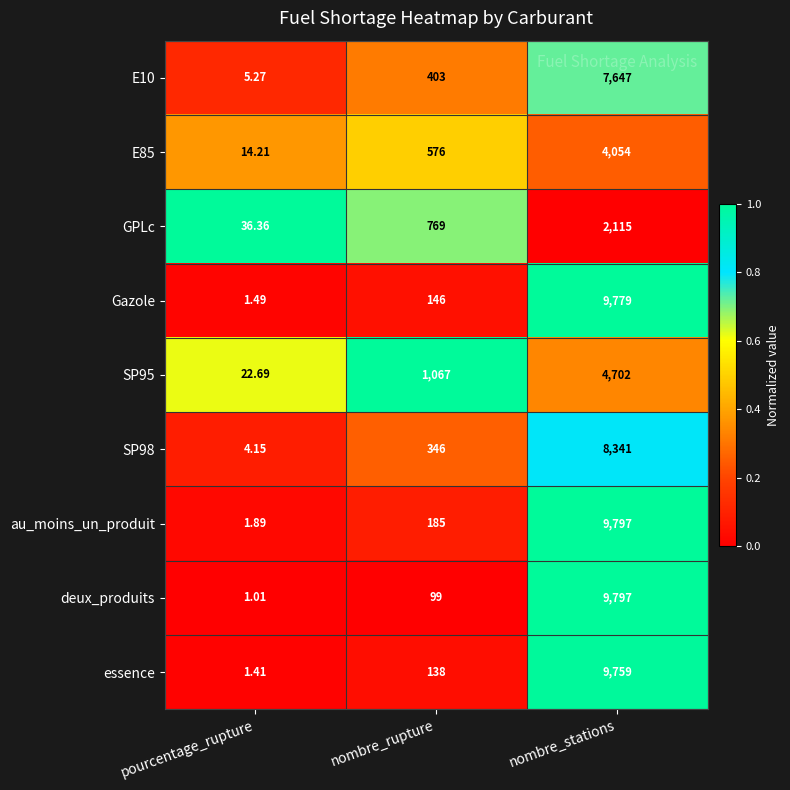

At which label does essence reach its peak?

nombre_stations